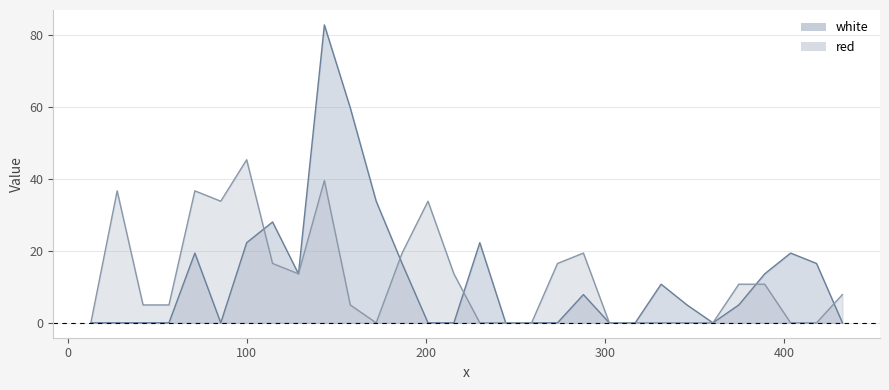

How many lines are shown in the chart?

2